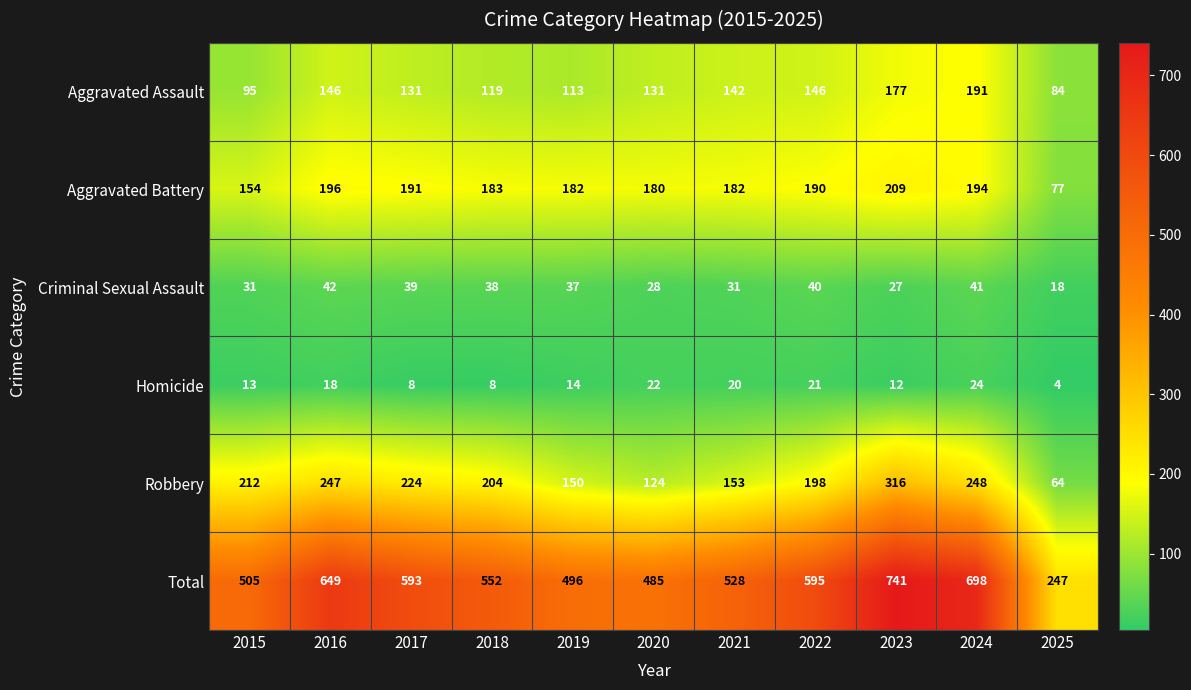

What is the spread (max minus min) of values at 2022?

574